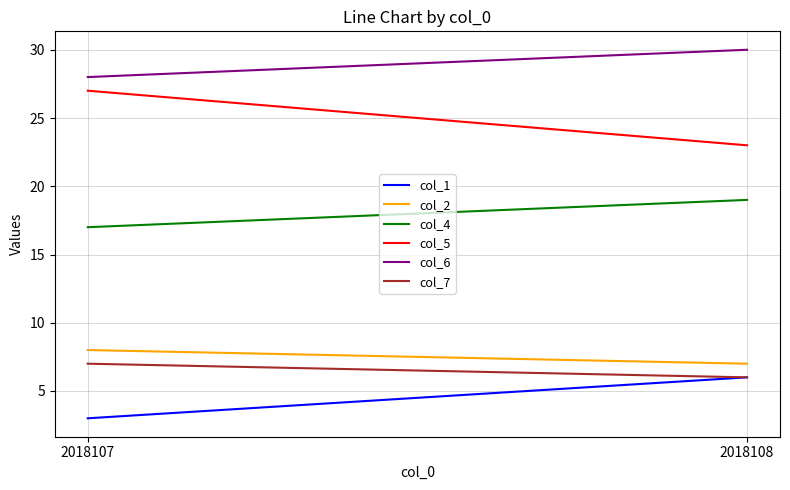

Count the number of data series in this chart.

6